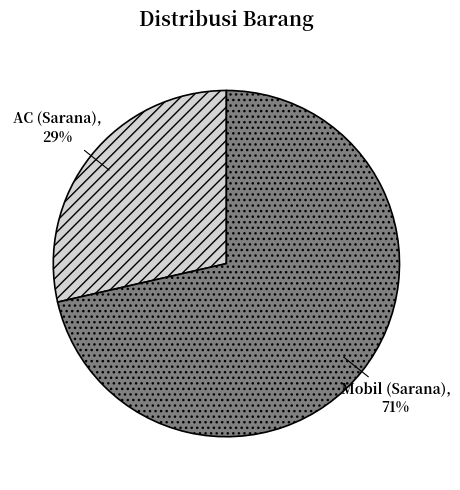

Does any single category account for the majority?

Yes